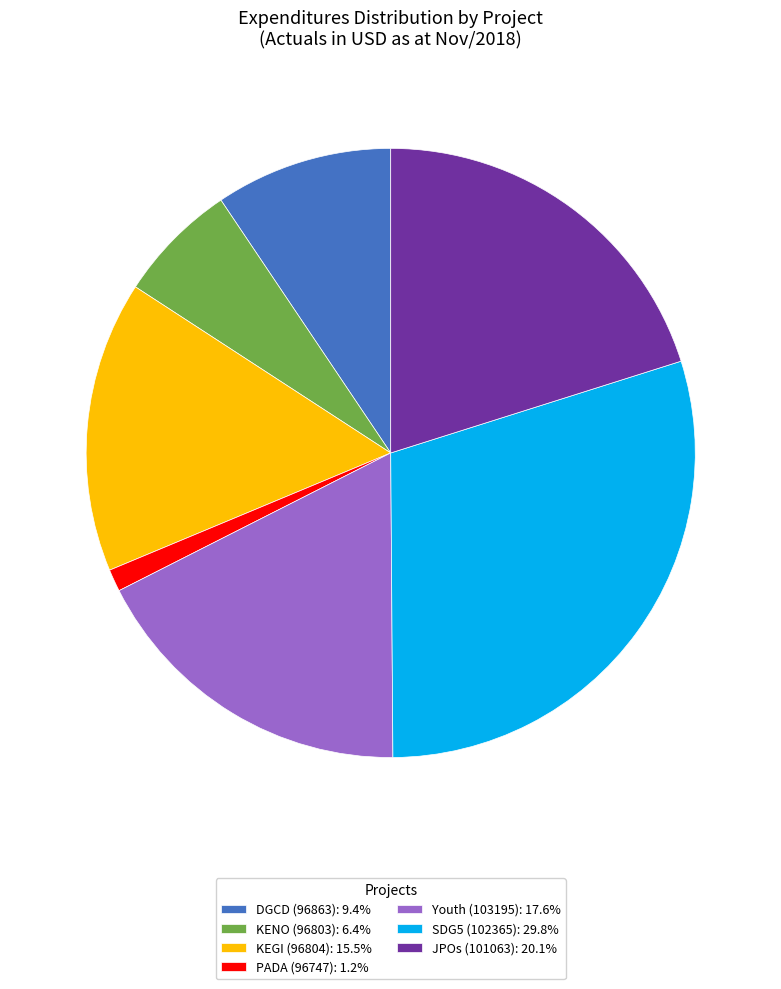

How many slices are in this pie chart?

7